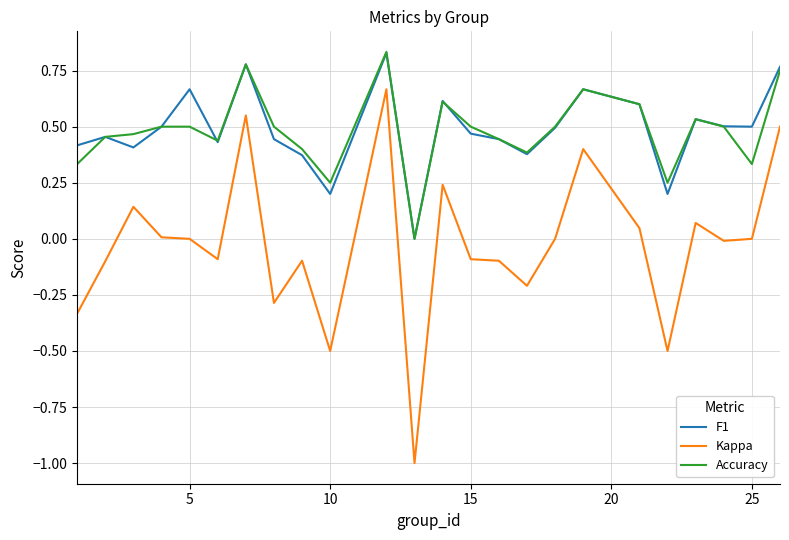

Which series has the largest range (max minus min)?

Kappa